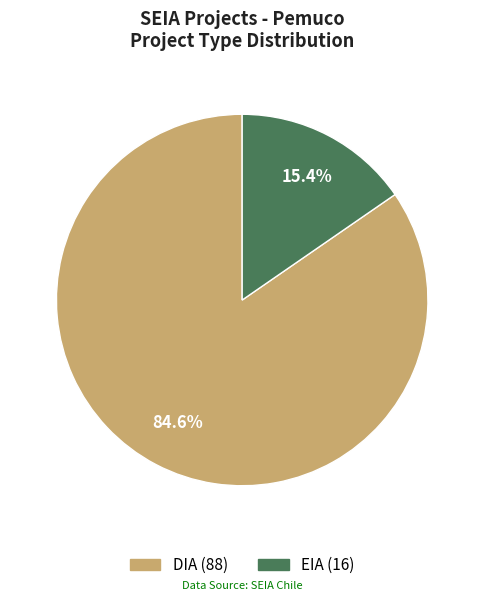

True or false: EIA accounts for 15% of the total.

True